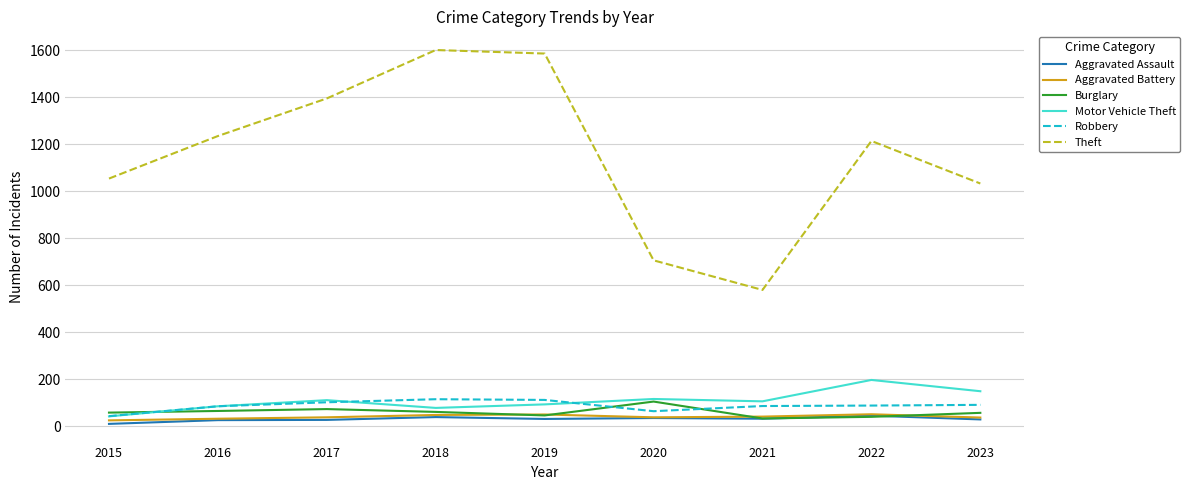

What is the approximate value of Robbery at 2019, to the nearest 10?

110